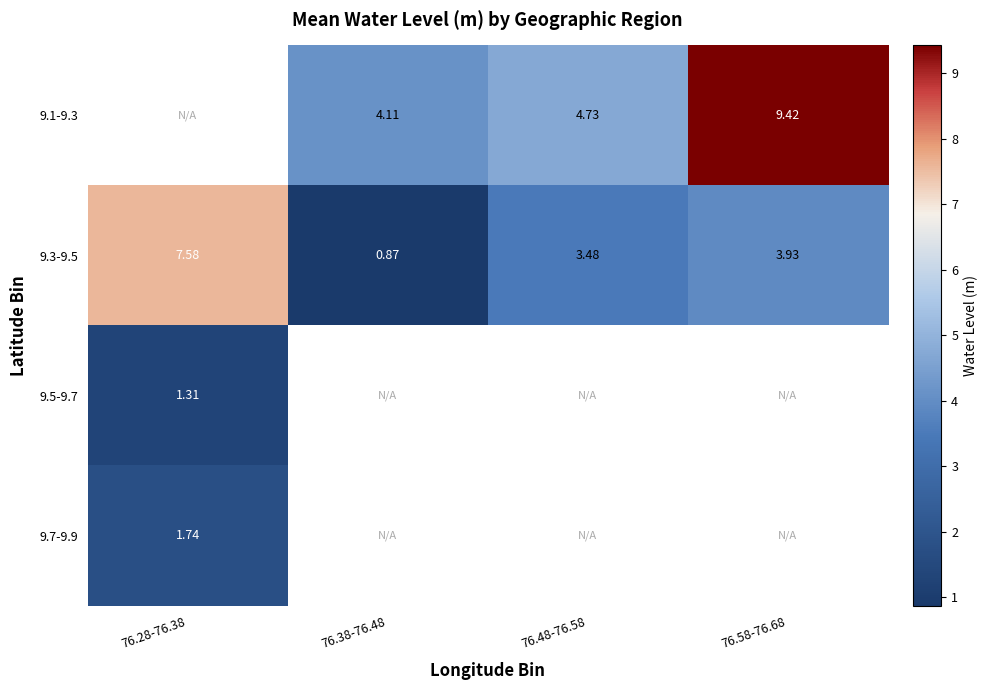

Rank the categories by 9.5-9.7 value from highest to lowest.

76.28-76.38, 76.38-76.48, 76.48-76.58, 76.58-76.68